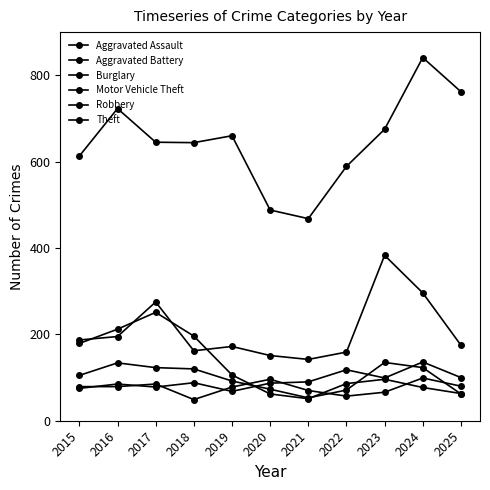

Is the value of Aggravated Battery at 2017 greater than the value of Theft at 2015?

No